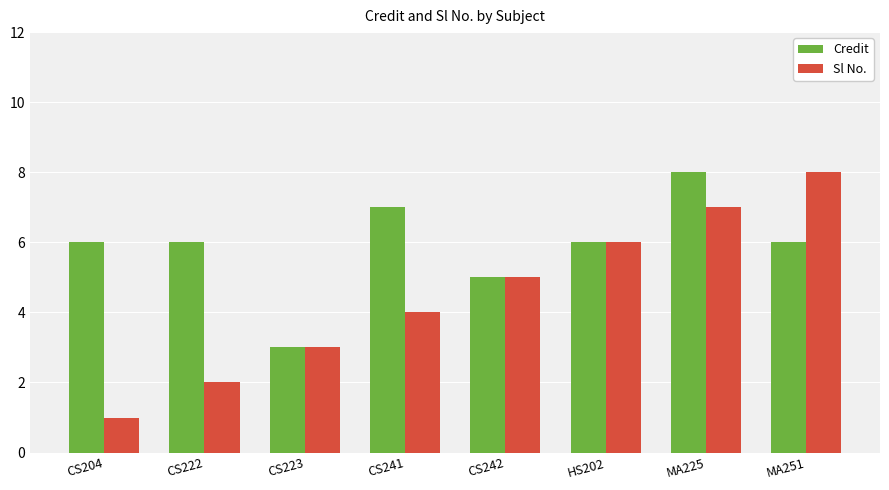

Which series has the widest spread of values?

Sl No.